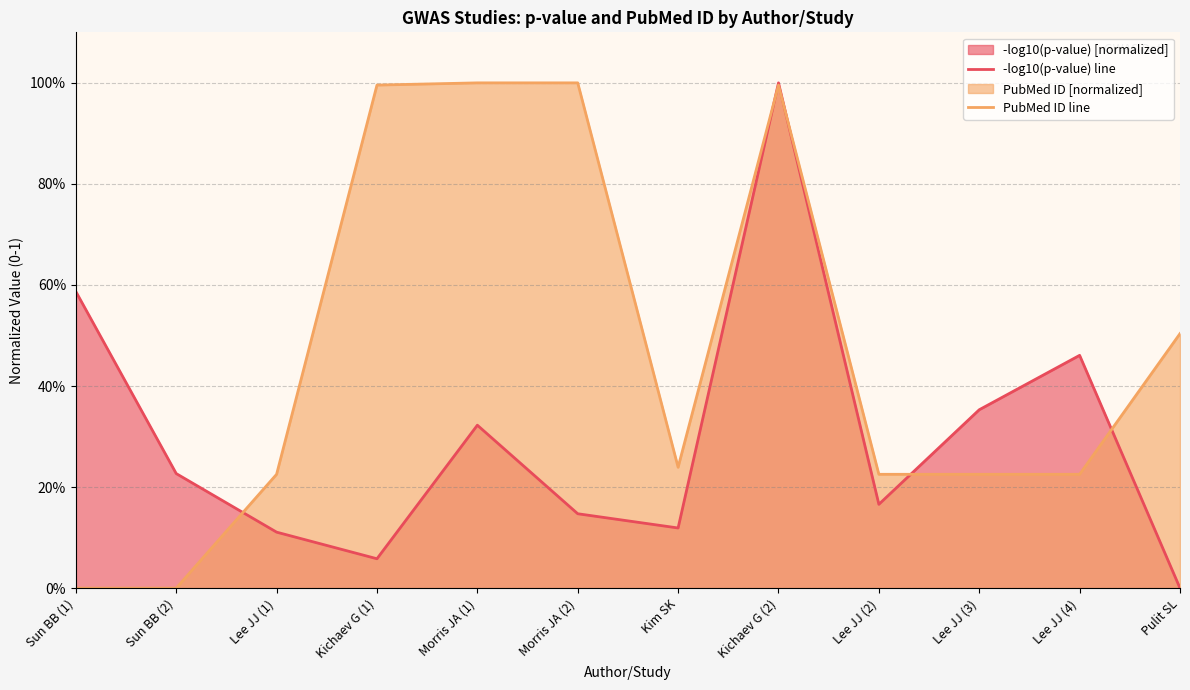

True or false: PubMed ID line and -log10(p-value) line intersect in this chart.

True